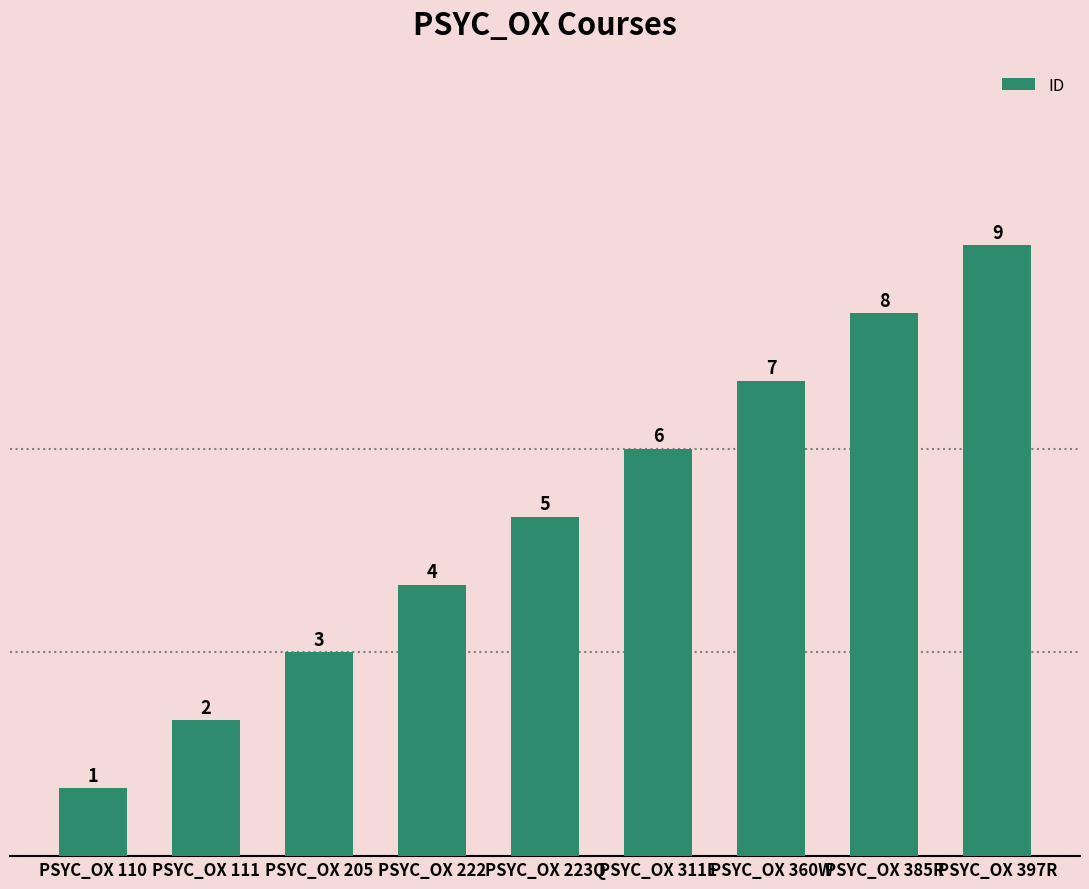

Approximately how many times larger is the value at PSYC_OX 223Q compared to PSYC_OX 397R?

0.6